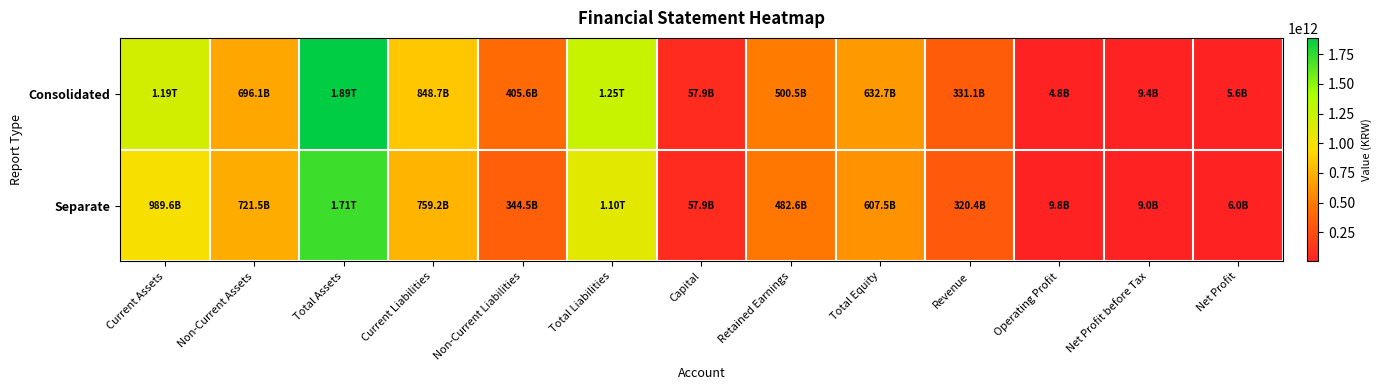

At Total Liabilities, list the series in order from largest to smallest.

Consolidated, Separate